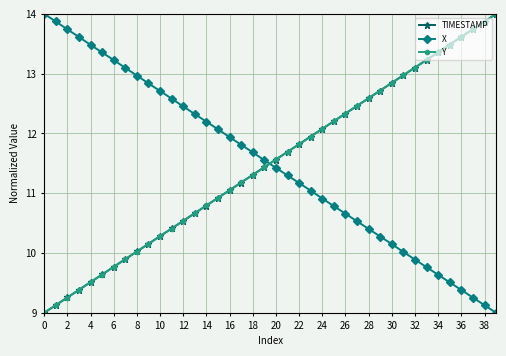

Which series ends up on top after the final intersection of Y and X?

Y